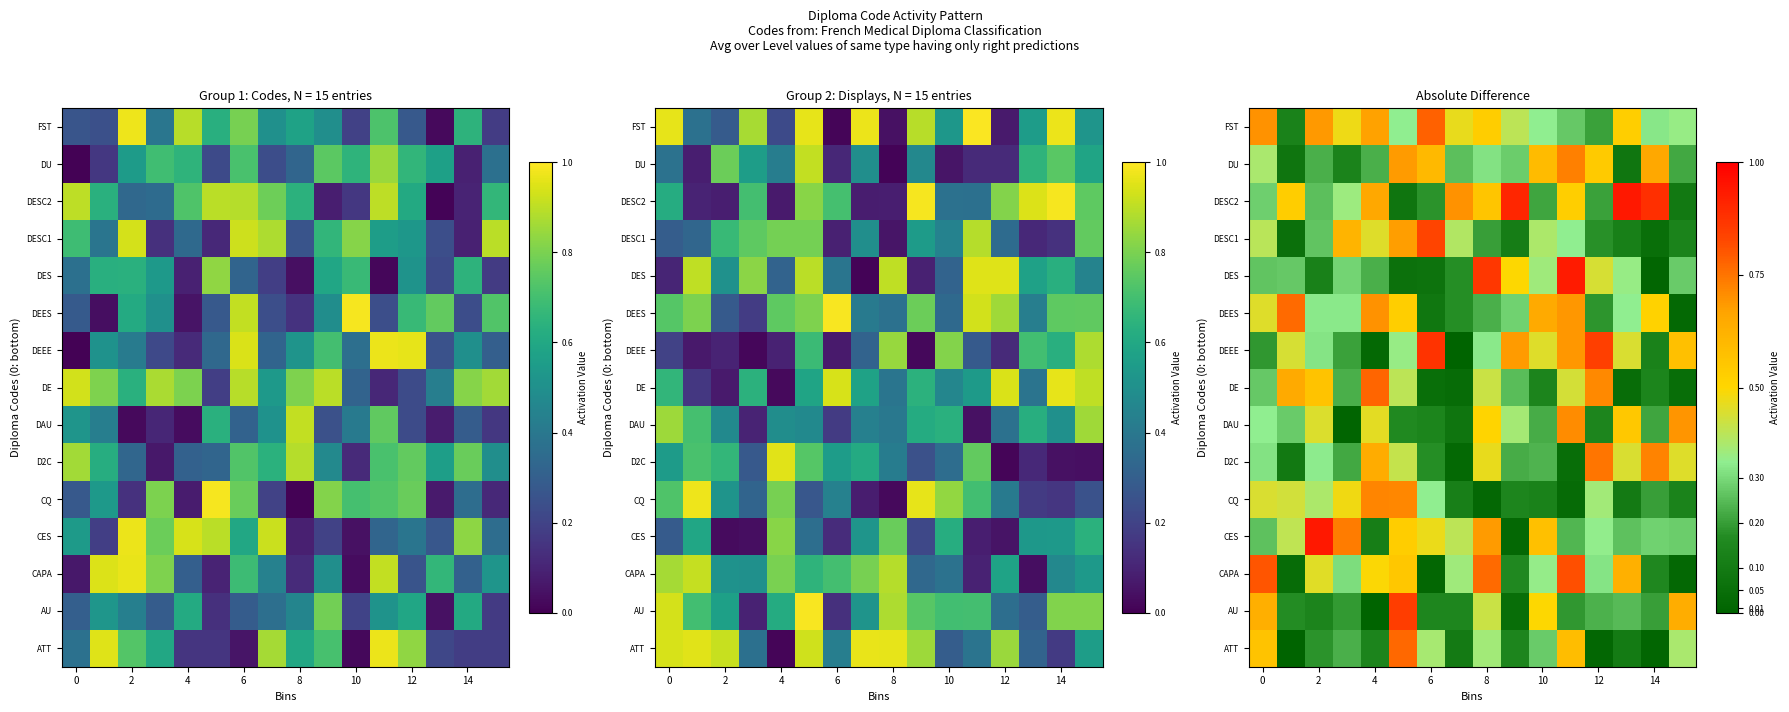

Between 12 and 15, which is larger?

15